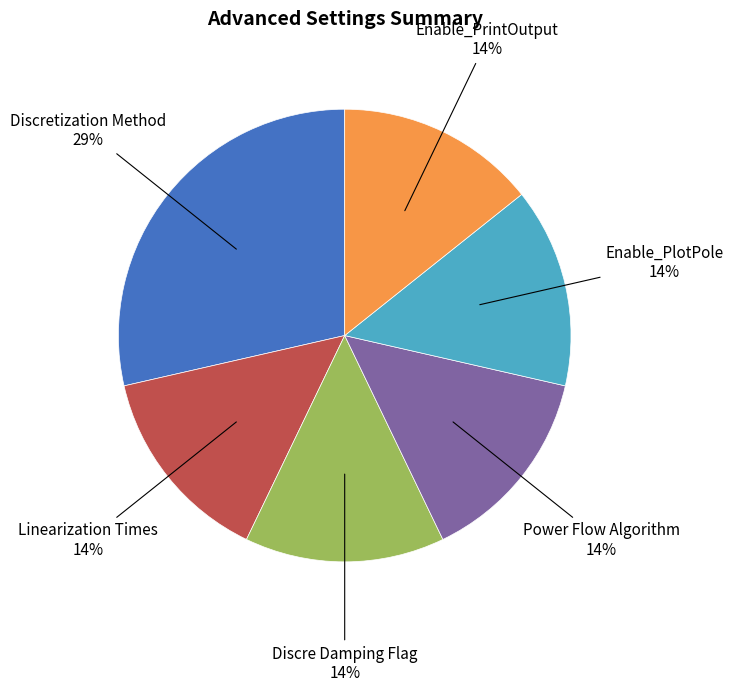

Approximately how many times larger is the value at Discre Damping Flag compared to Discretization Method?

0.5